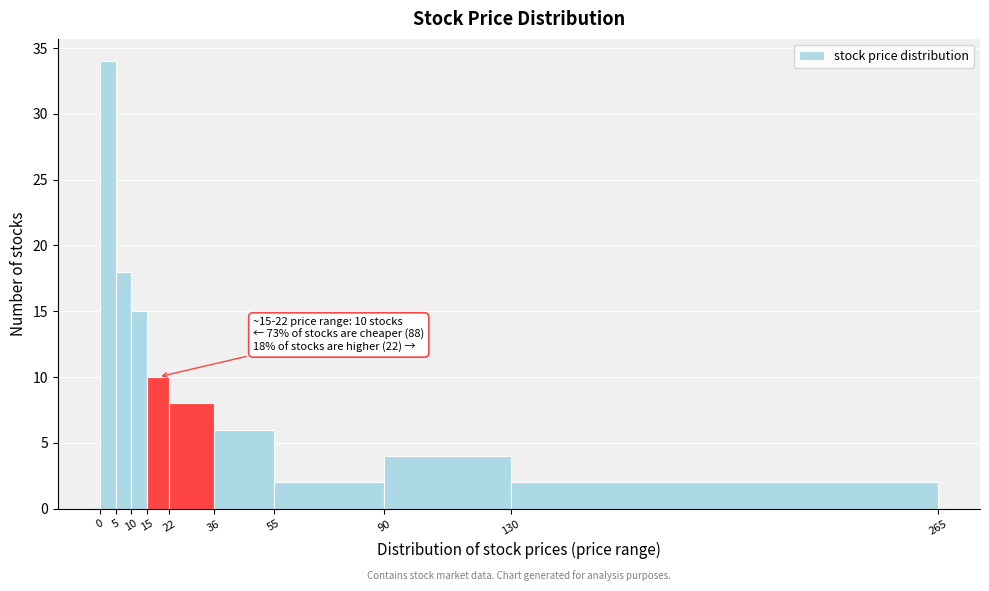

Over which range of the x-axis is the bar tallest?

0 to 5